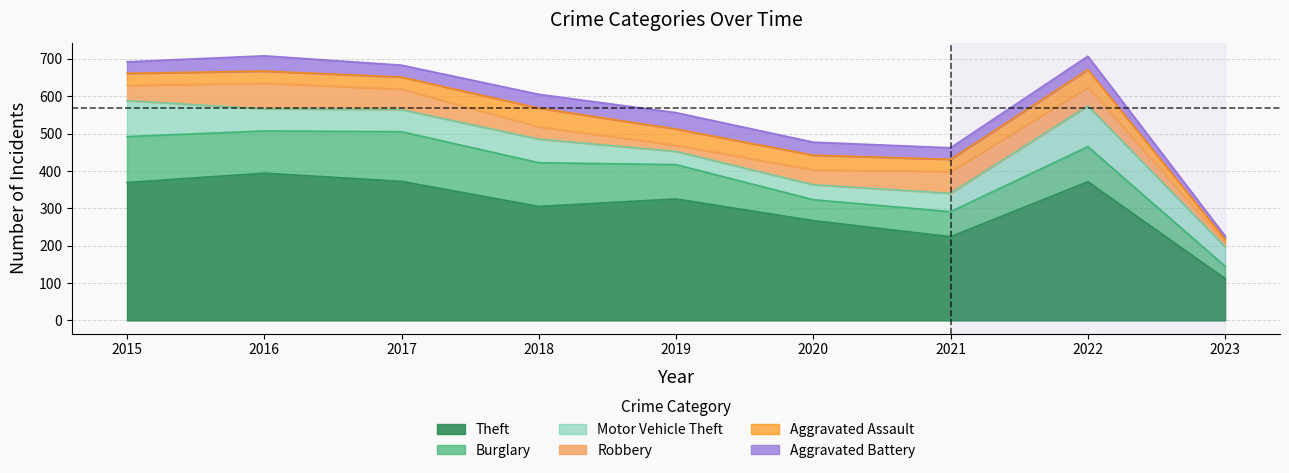

Between 2018 and 2019, which is larger?

2019